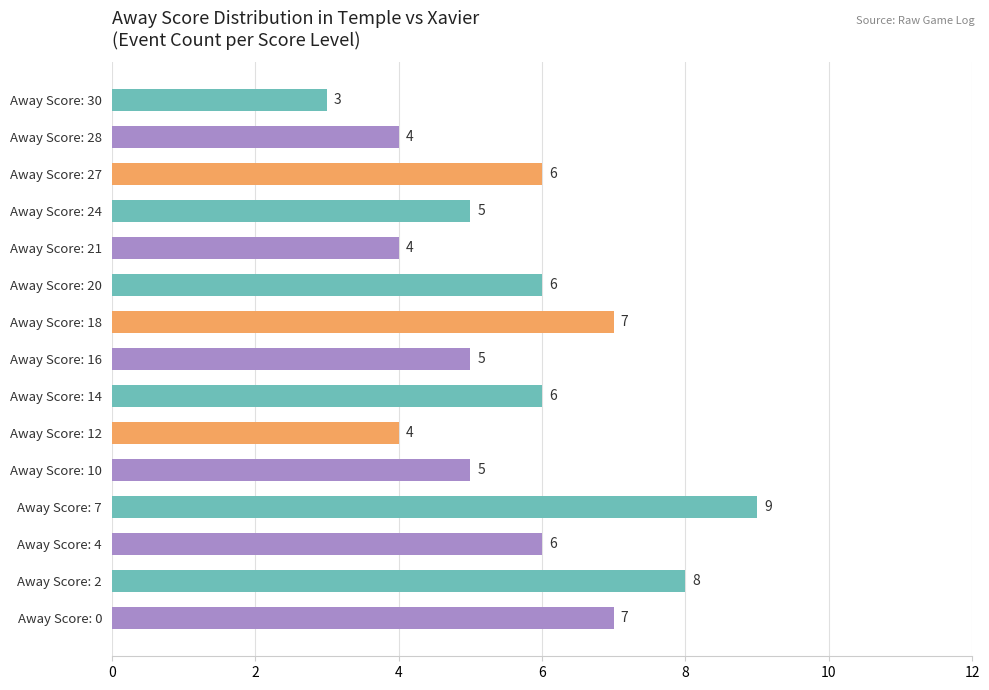

True or false: the data shows 7 at Away Score: 0.

True